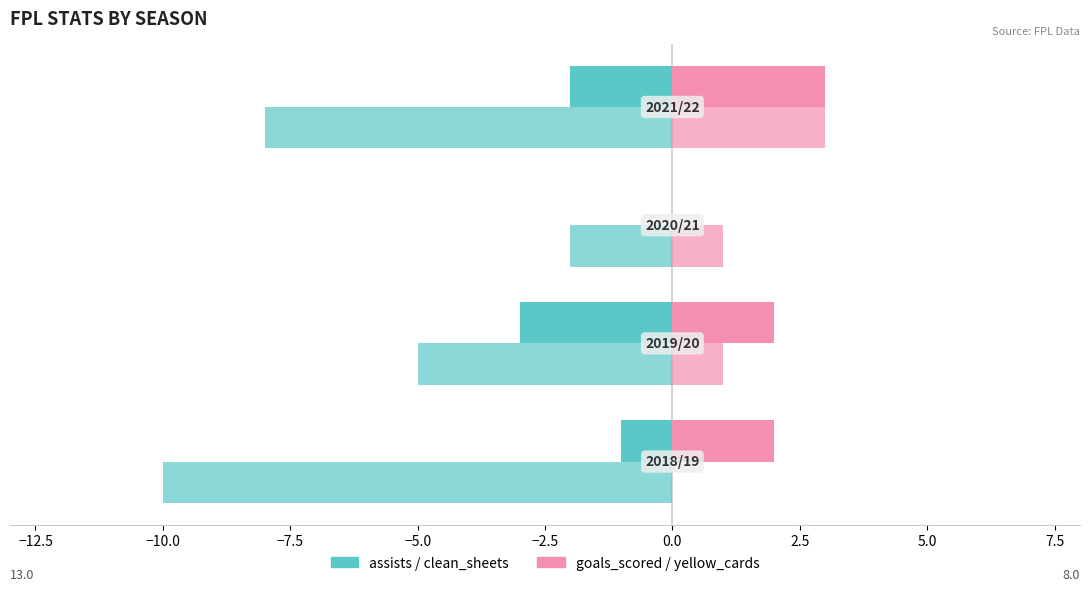

Reading right to left, list all the values displayed in this chart.

assists: −7.5=-2	−10.0=0	−12.5=-3	−15.0=-1
goals_scored: −7.5=3	−10.0=0	−12.5=2	−15.0=2
clean_sheets: −7.5=-8	−10.0=-2	−12.5=-5	−15.0=-10
yellow_cards: −7.5=3	−10.0=1	−12.5=1	−15.0=0